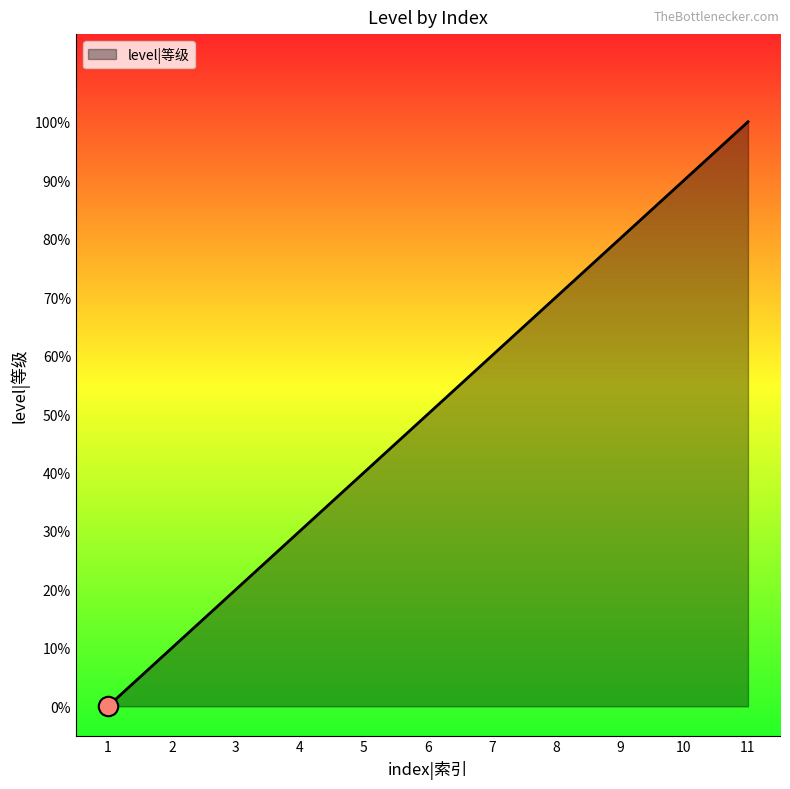

Does the chart display data point markers on the line(s)?

No